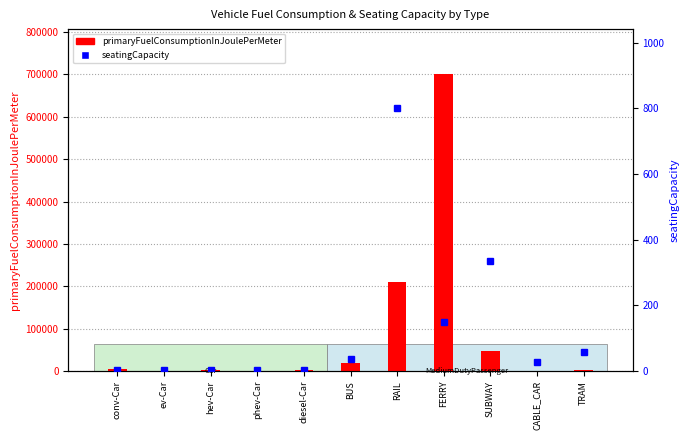

What is the average value of the seatingCapacity series?

129.5